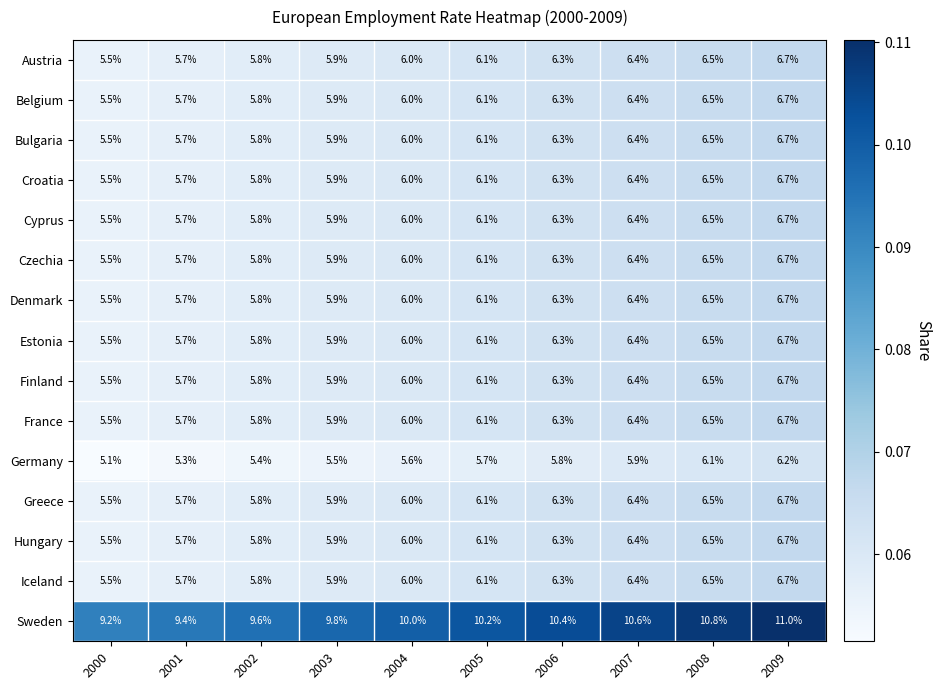

At how many categories does at least one series exceed 6?

10